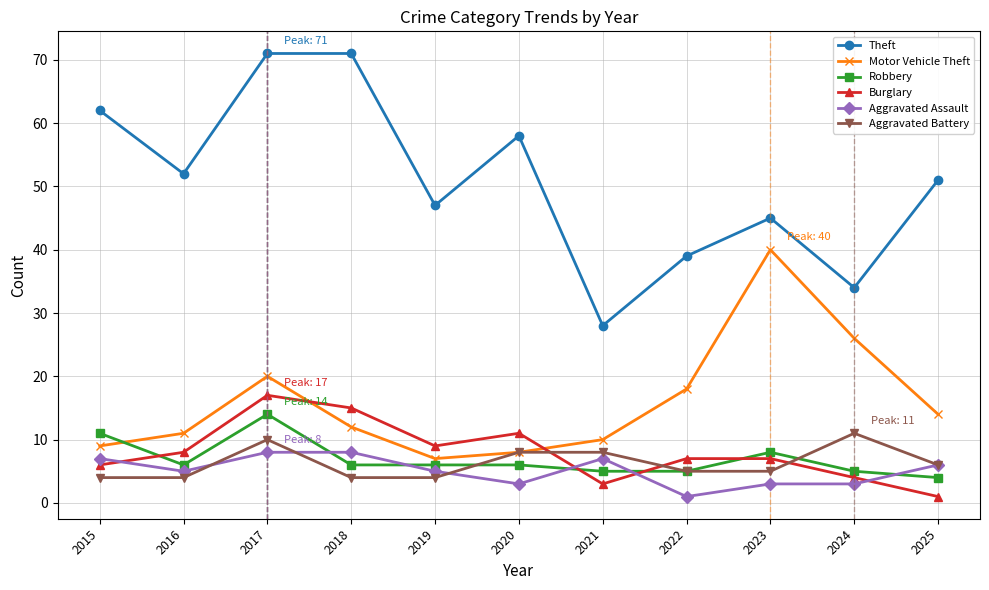

At which label does Theft first exceed 51?

2015